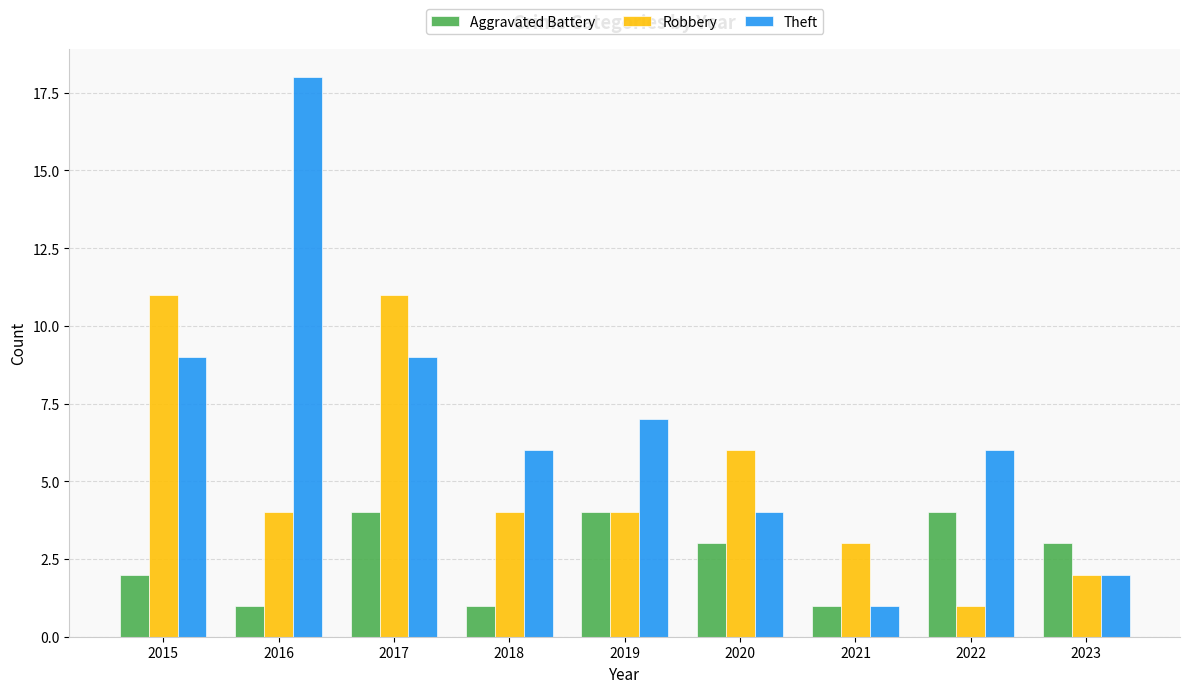

Which category has the highest value across all series?

2016